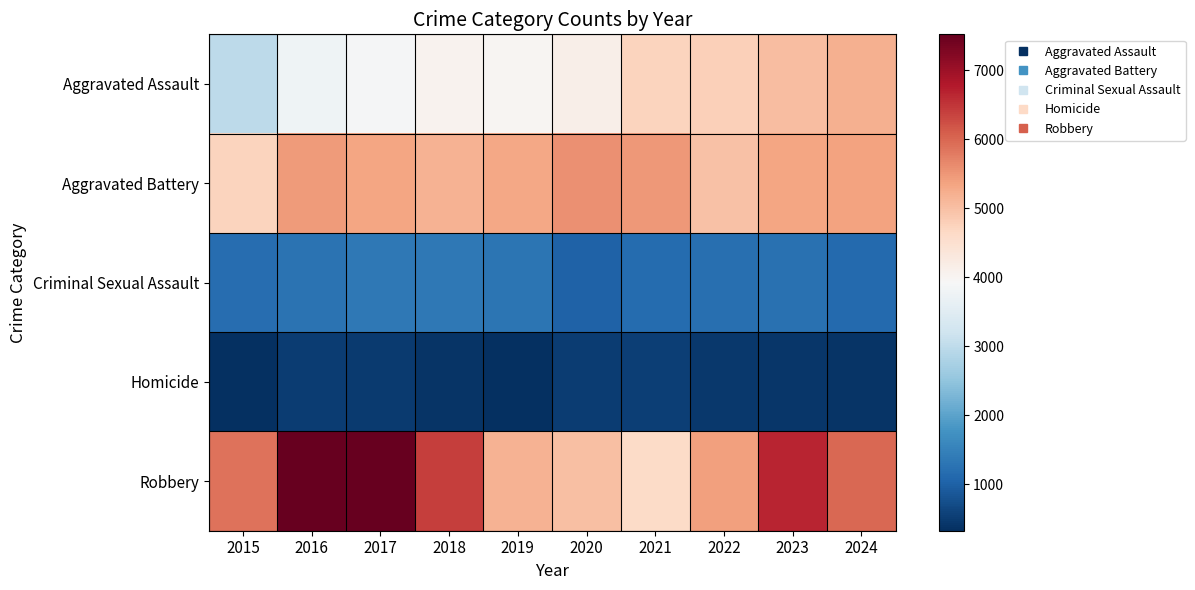

What is the difference between the highest and lowest values at 2016?

7000